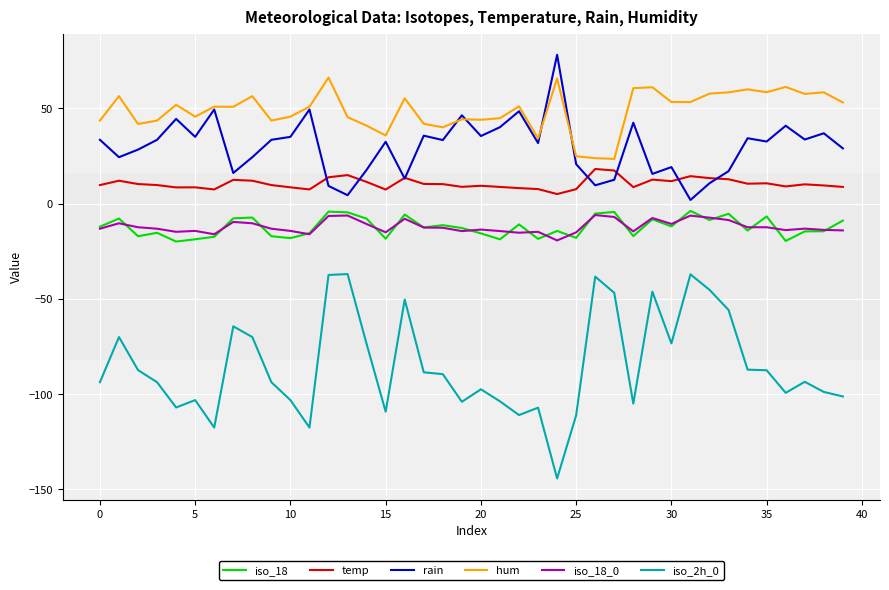

True or false: hum and iso_18_0 cross at least once.

False